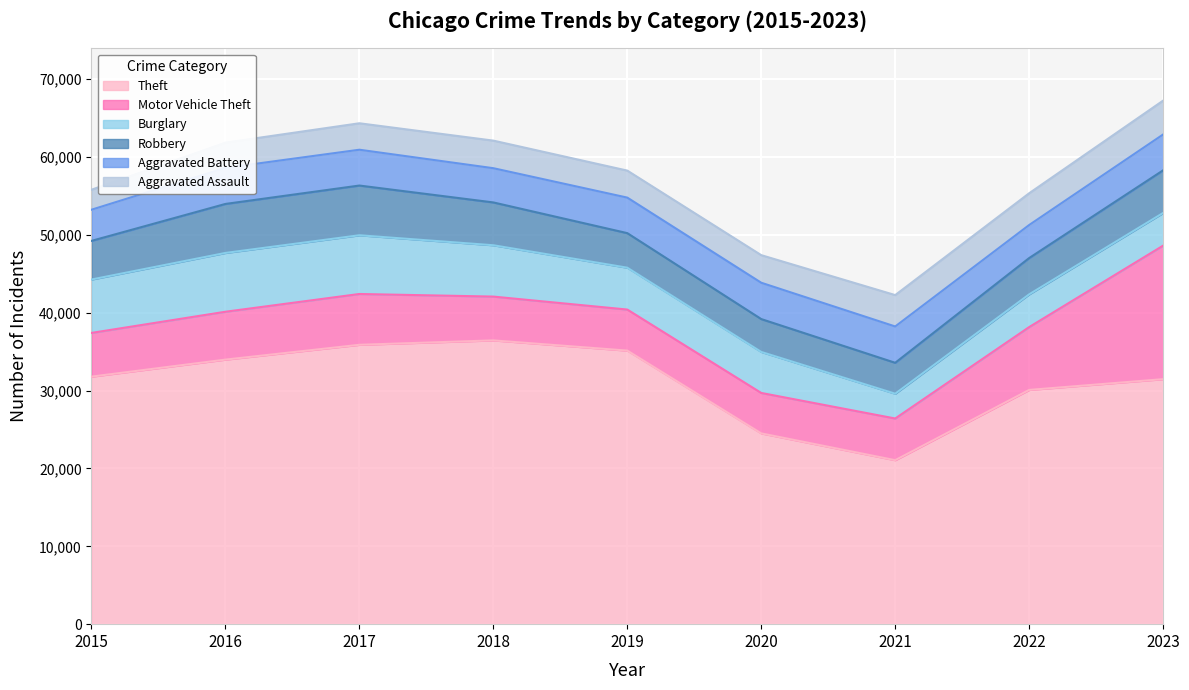

Is it true that Motor Vehicle Theft equals 5352 at 2021?

True